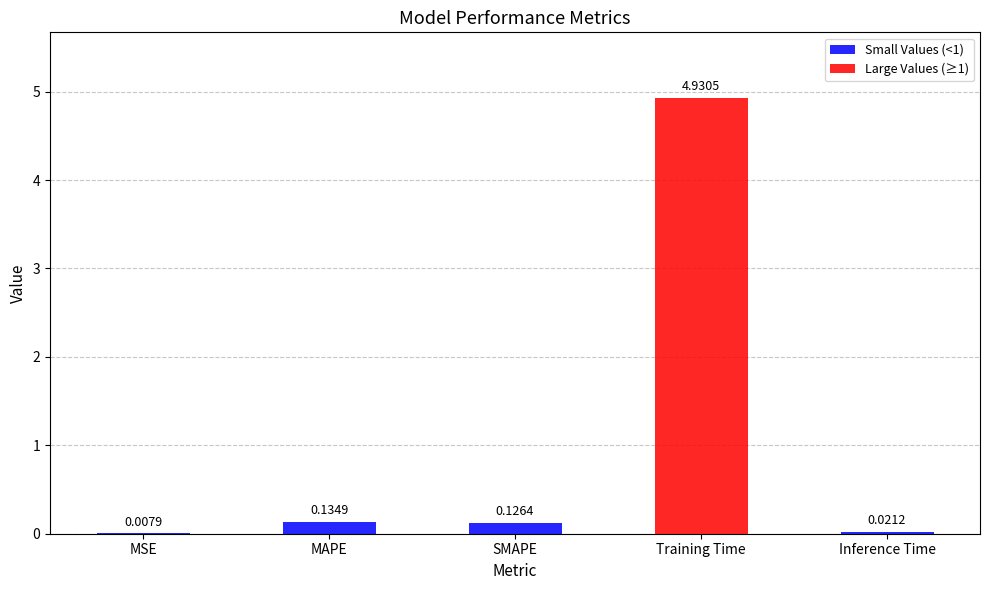

What is the sum of all values?

5.2